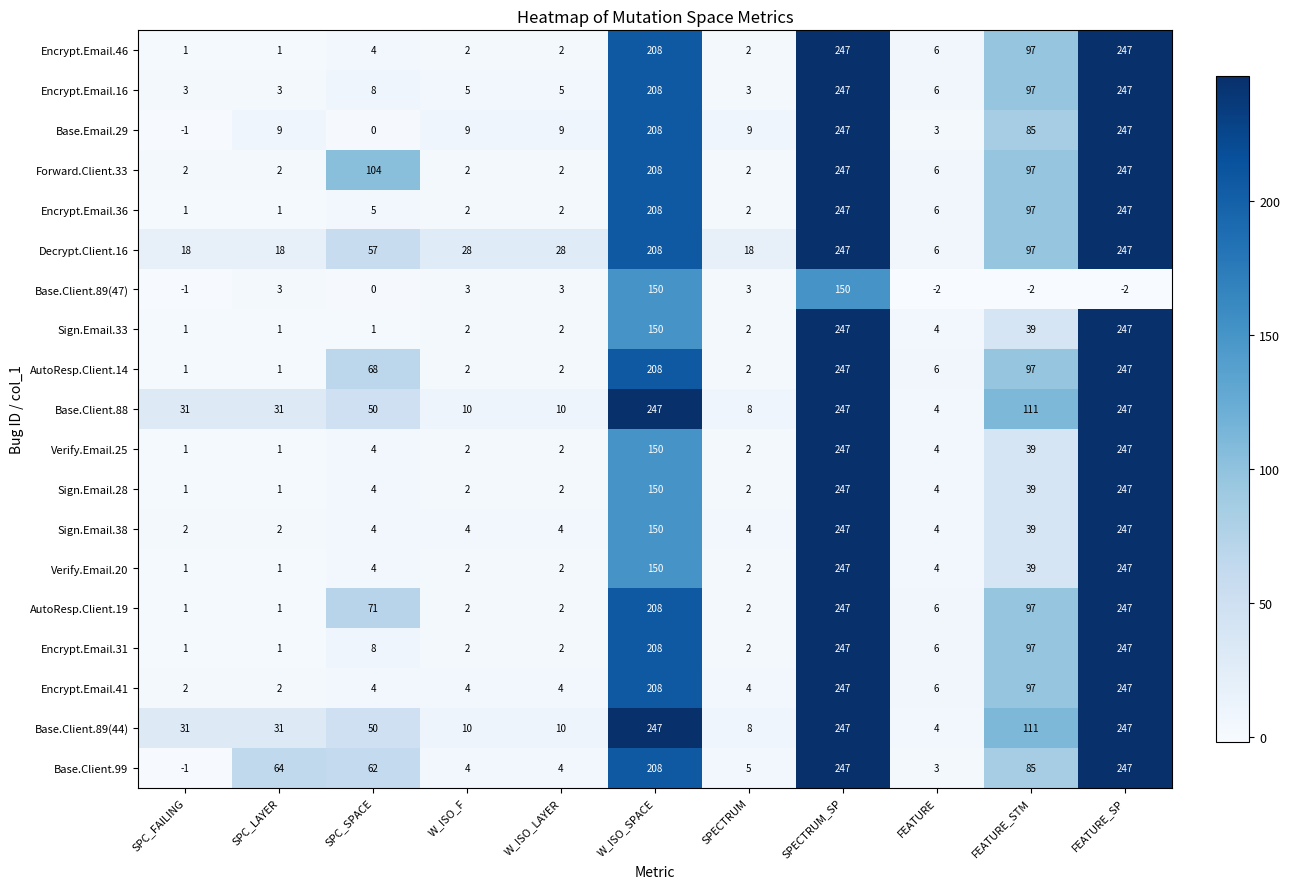

What is the total value across all series at W_ISO_LAYER?

97